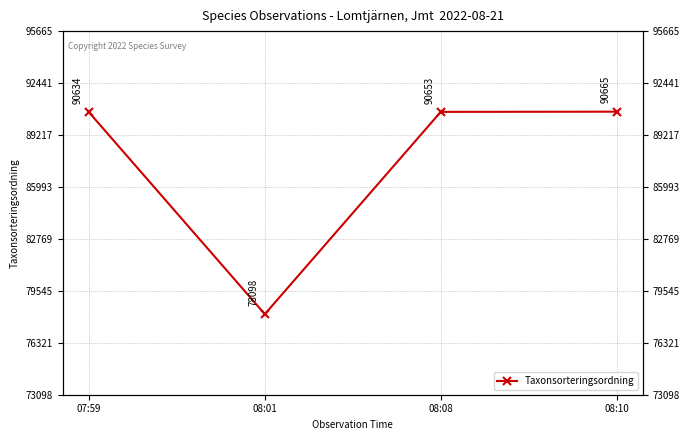

What is the greatest value displayed?

90665